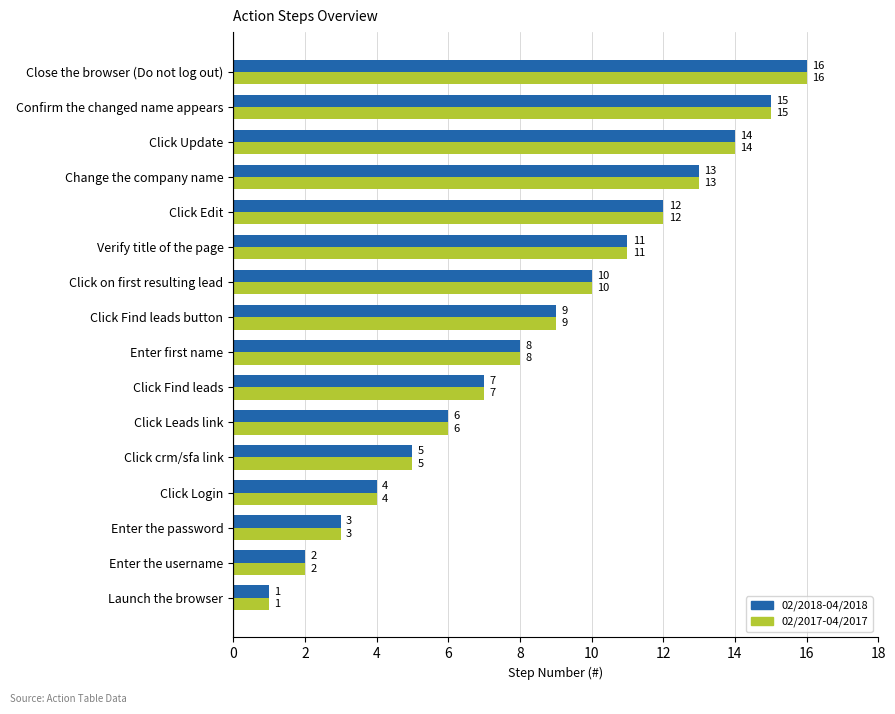

What is the approximate value of 02/2018-04/2018 at Click Leads link?

6